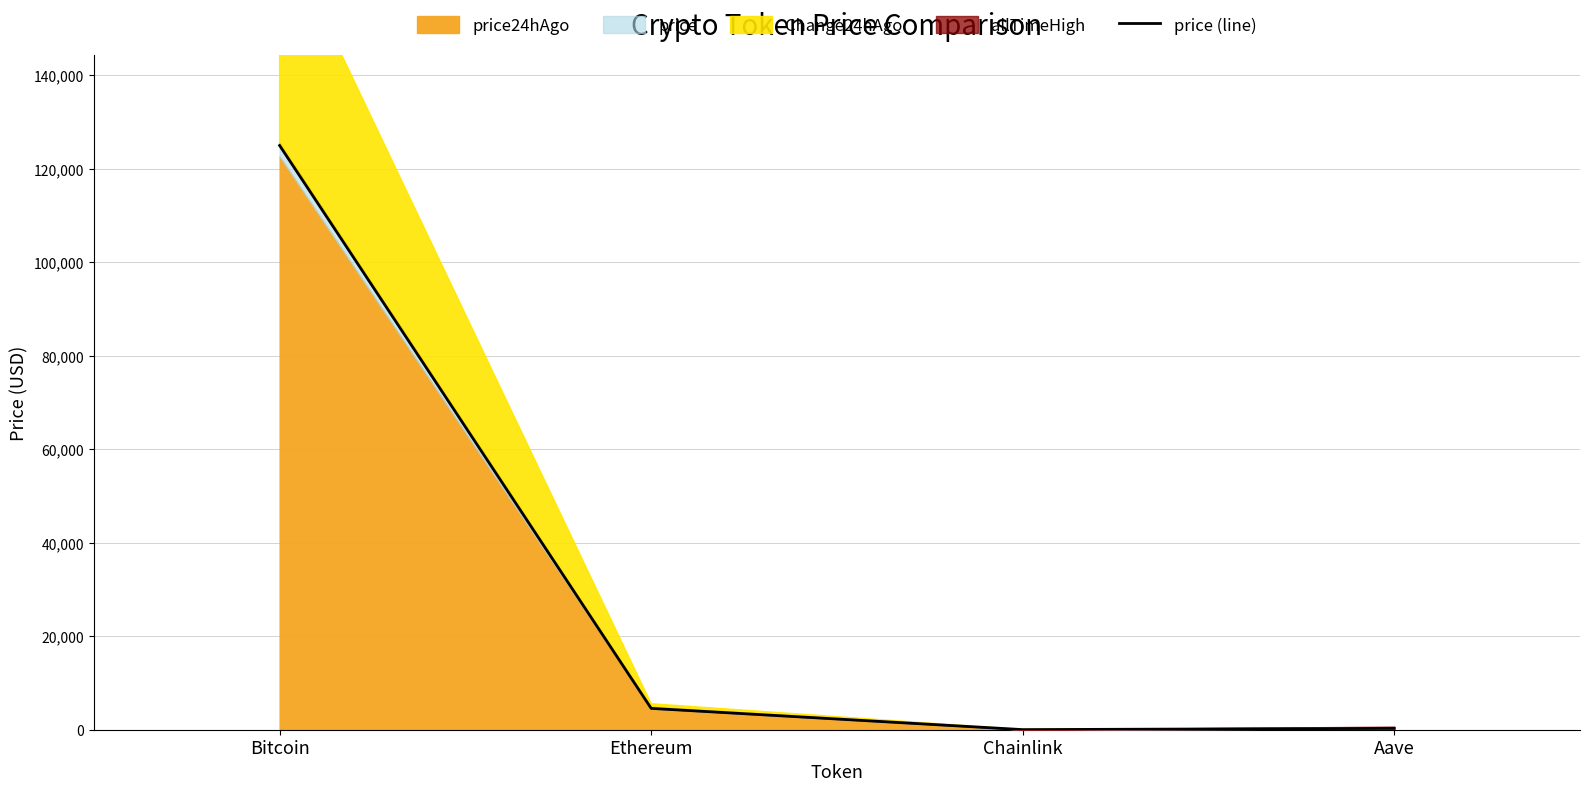

Reading left to right, list all the values displayed in this chart.

Bitcoin=124945.0	Ethereum=4564.4	Chainlink=22.6	Aave=290.6